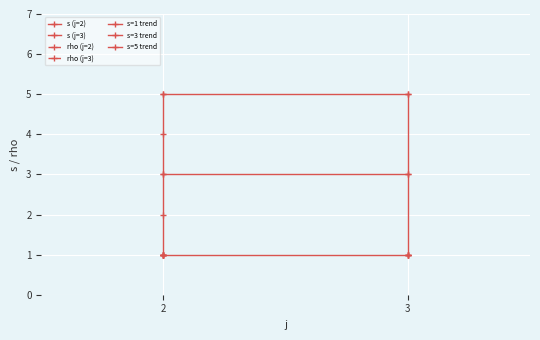

Which category has the highest value across all series?

2